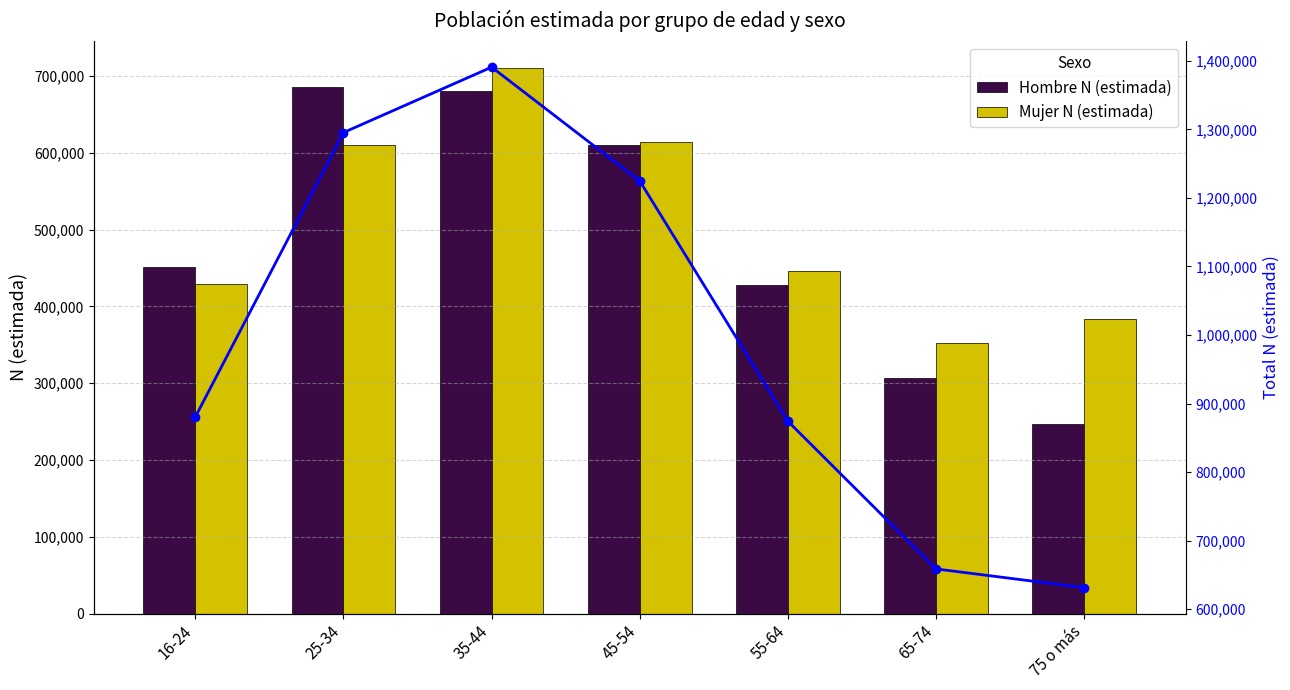

Reading left to right, transcribe all the data shown in this chart.

Hombre N (estimada): 16-24=451288	25-34=685132	35-44=680933	45-54=610551	55-64=428375	65-74=306689	75 o más=247552
Mujer N (estimada): 16-24=429202	25-34=610255	35-44=709852	45-54=614075	55-64=445721	65-74=352083	75 o más=383863
Total N (estimada): 16-24=880490	25-34=1295387	35-44=1390785	45-54=1224626	55-64=874096	65-74=658772	75 o más=631415